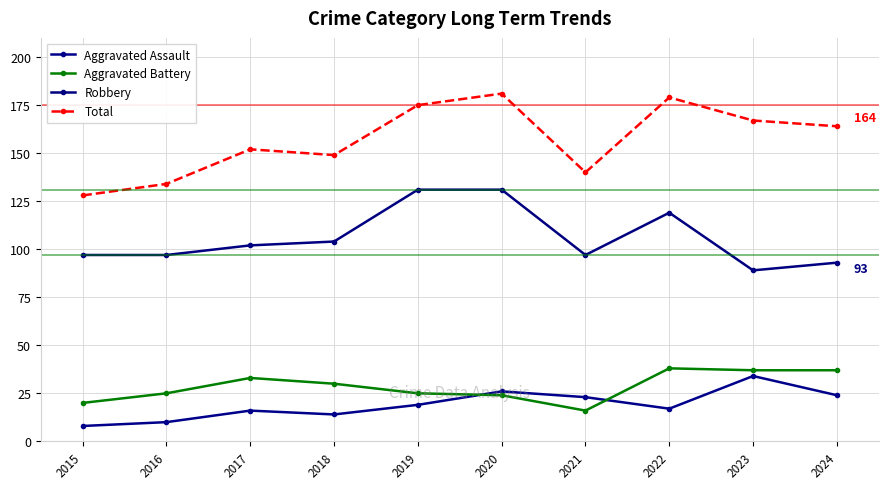

Reading right to left, transcribe all the data shown in this chart.

Aggravated Assault: 24	34	17	23	26	19	14	16	10	8
Aggravated Battery: 37	37	38	16	24	25	30	33	25	20
Robbery: 93	89	119	97	131	131	104	102	97	97
Total: 164	167	179	140	181	175	149	152	134	128